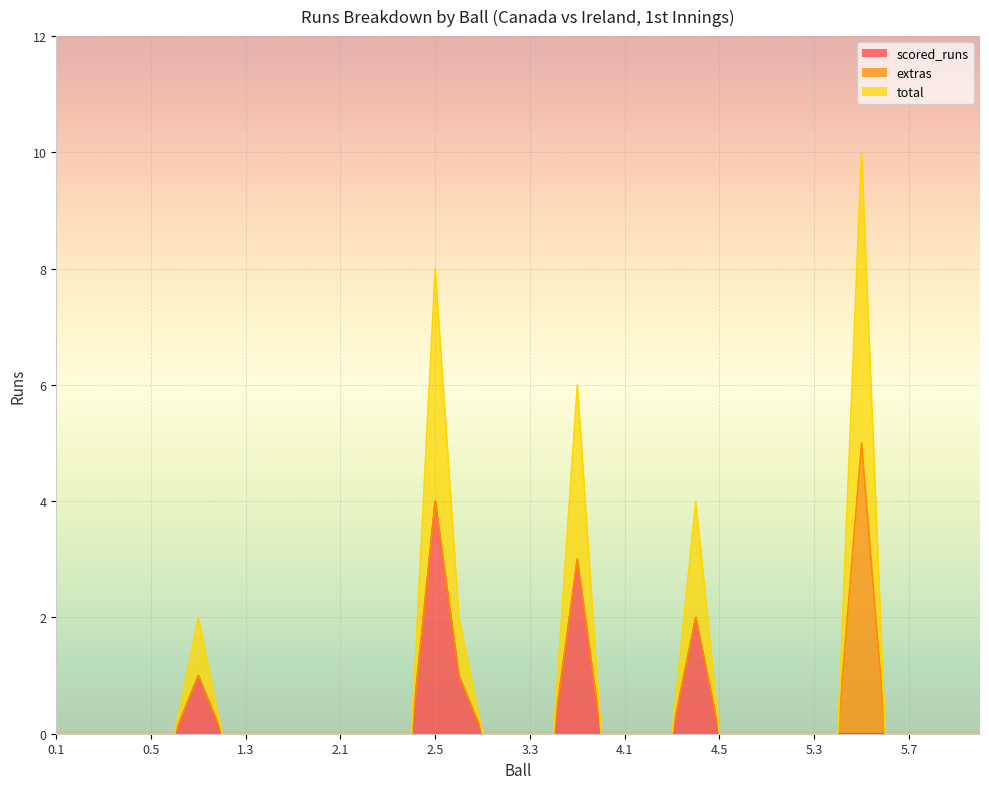

At which label does scored_runs reach its peak?

2.5